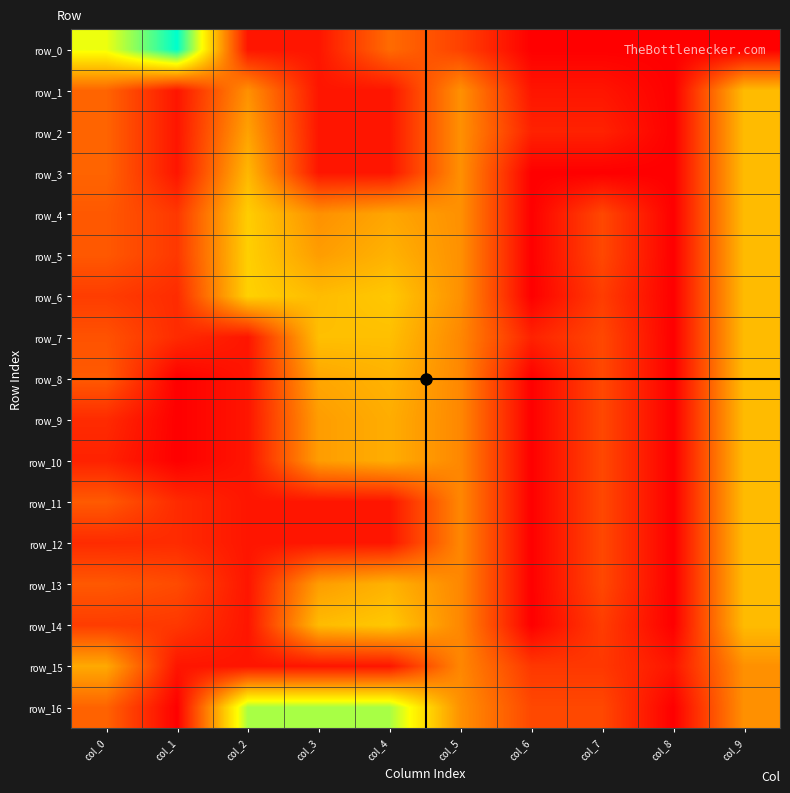

Which series has the widest spread of values?

row_0